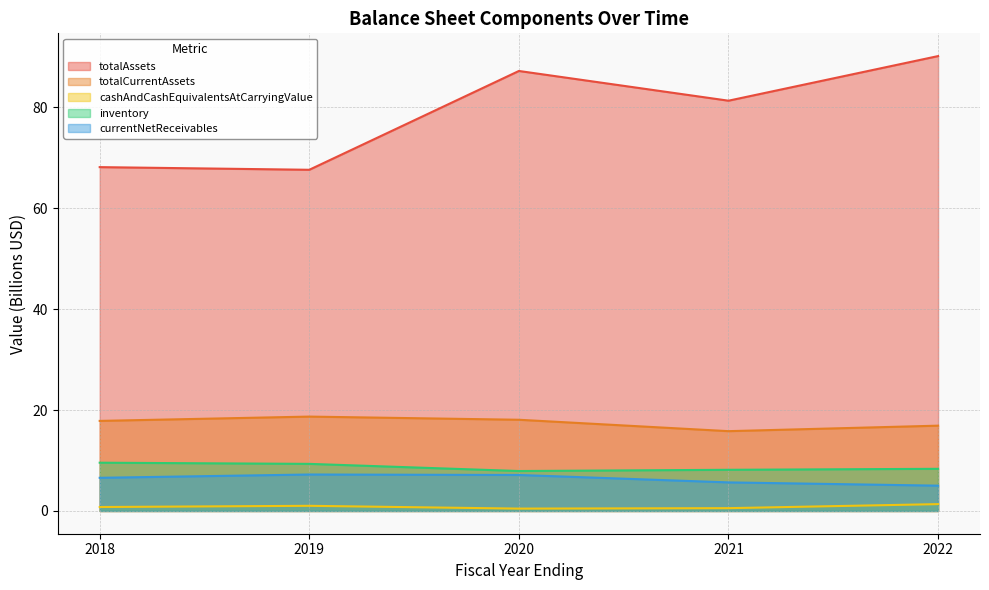

Which series has the widest spread of values?

totalAssets